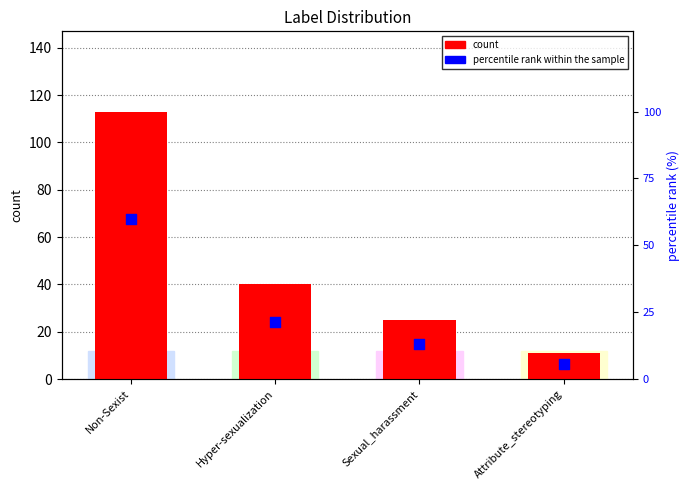

At how many categories does at least one series exceed 35?

2